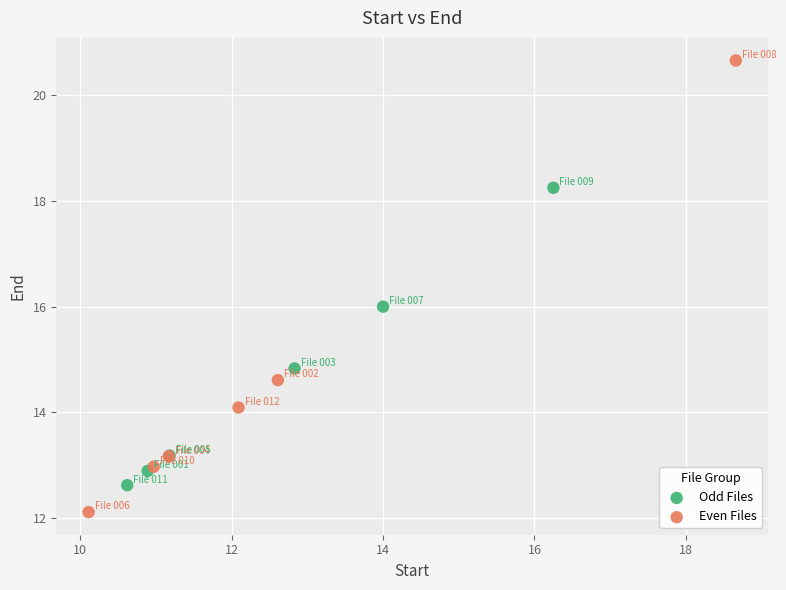

Which series reaches the minimum Y coordinate?

Even Files